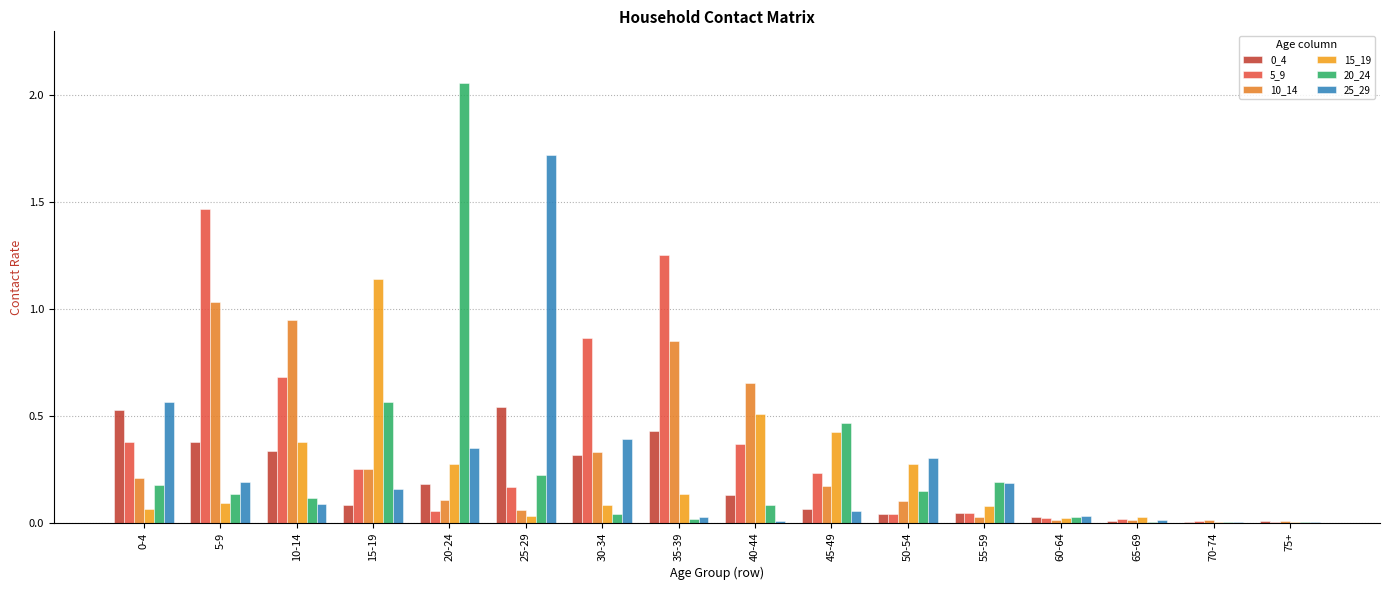

Which series has the largest total across all categories?

5_9